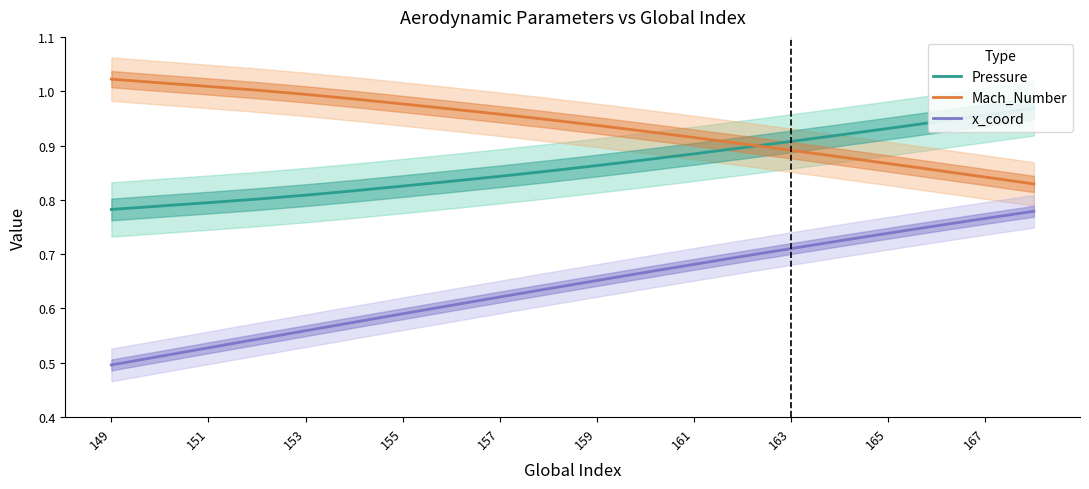

What is the difference between the second highest and second lowest values in the Pressure series?

0.2